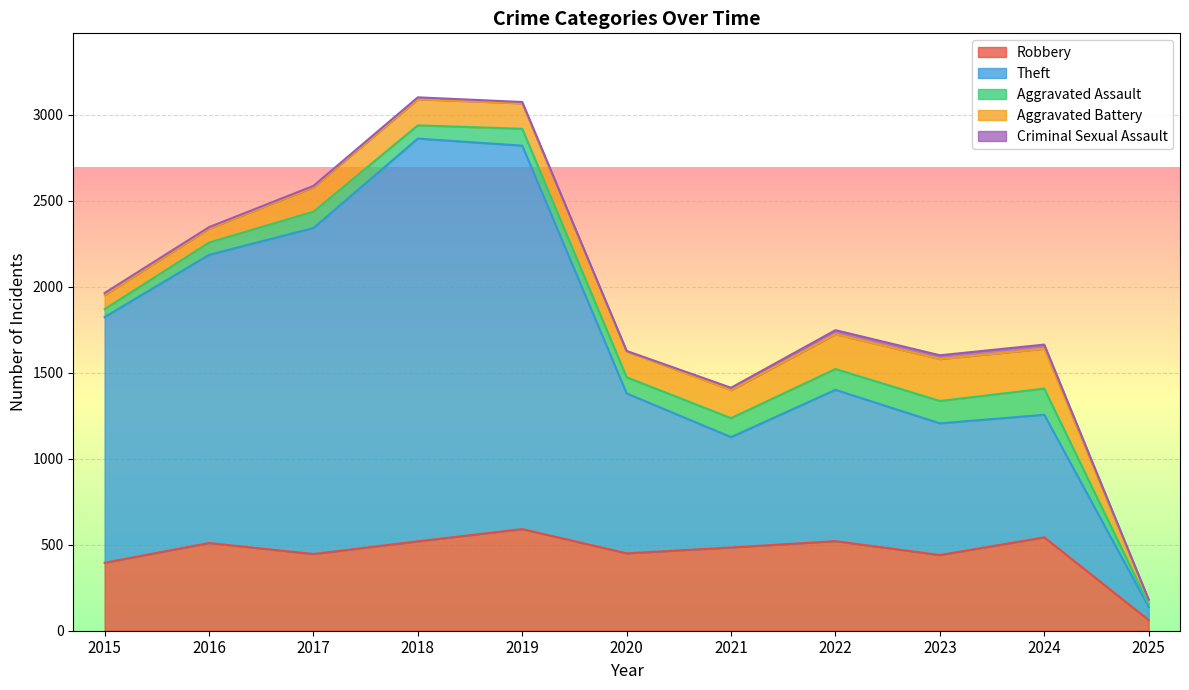

How many categories are shown in the chart?

11